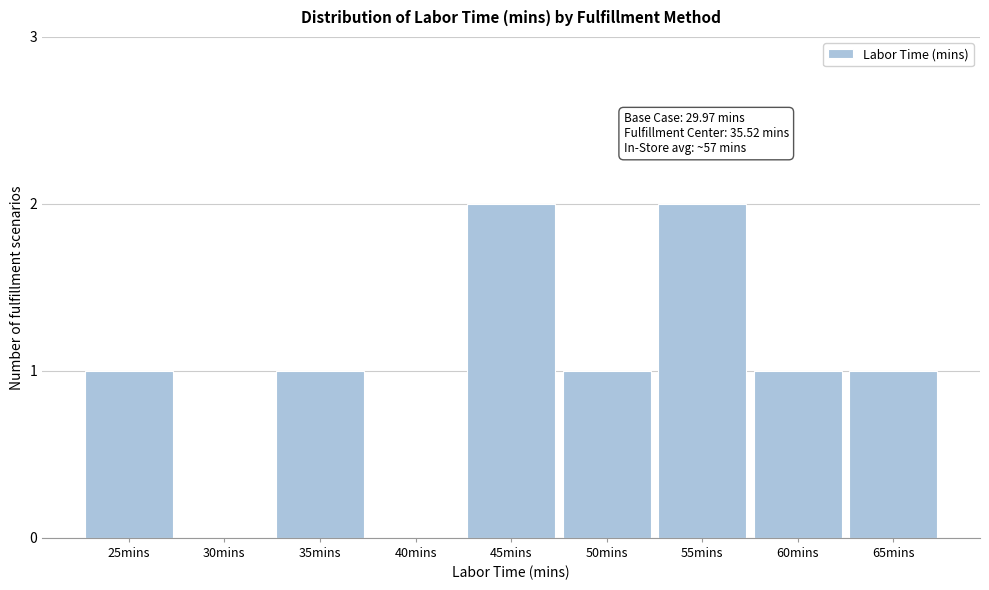

Reading left to right, transcribe all the data shown in this chart.

25mins=1	30mins=0	35mins=1	40mins=0	45mins=2	50mins=1	55mins=2	60mins=1	65mins=1